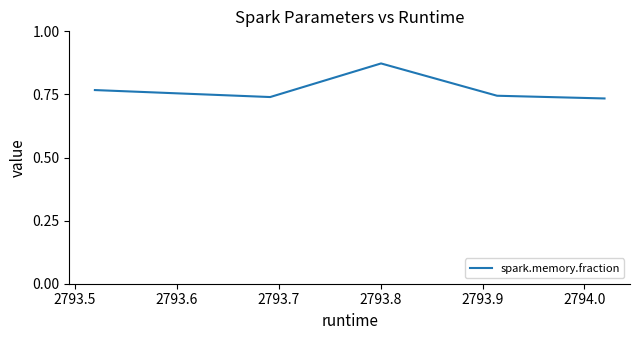

What is the sum of all values?

3.9